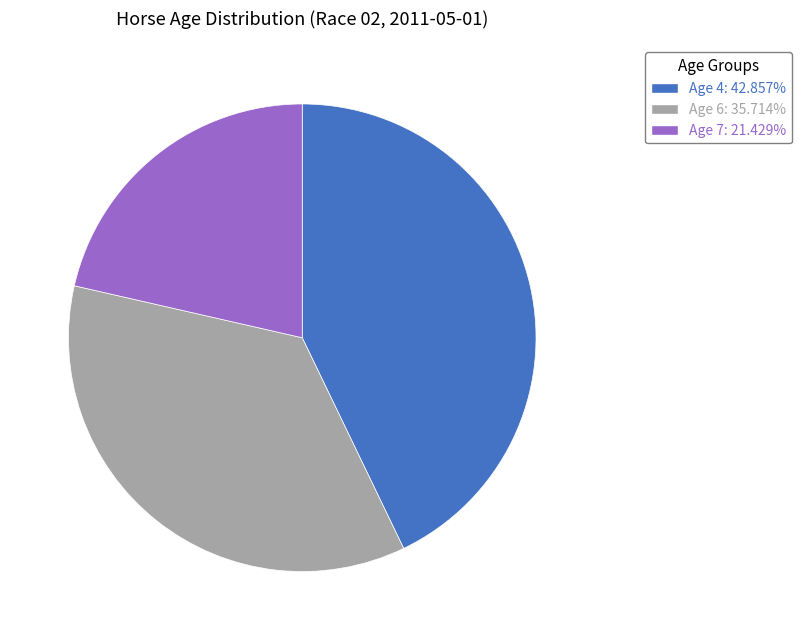

Is the sum of Age 7: 21.429% and Age 6: 35.714% greater than half?

Yes